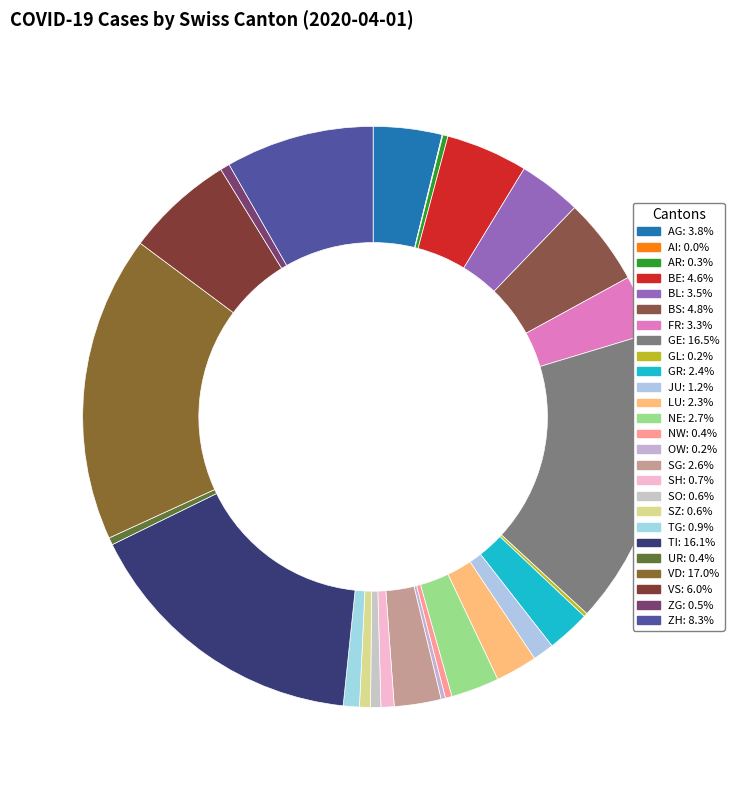

What is the smallest slice in the pie chart?

AI